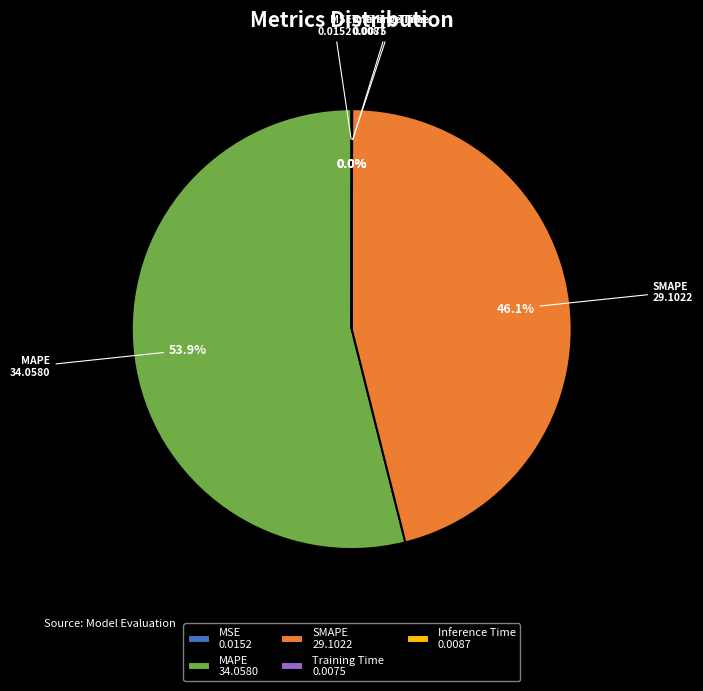

Does MAPE 34.0580 represent more than half of the total?

Yes